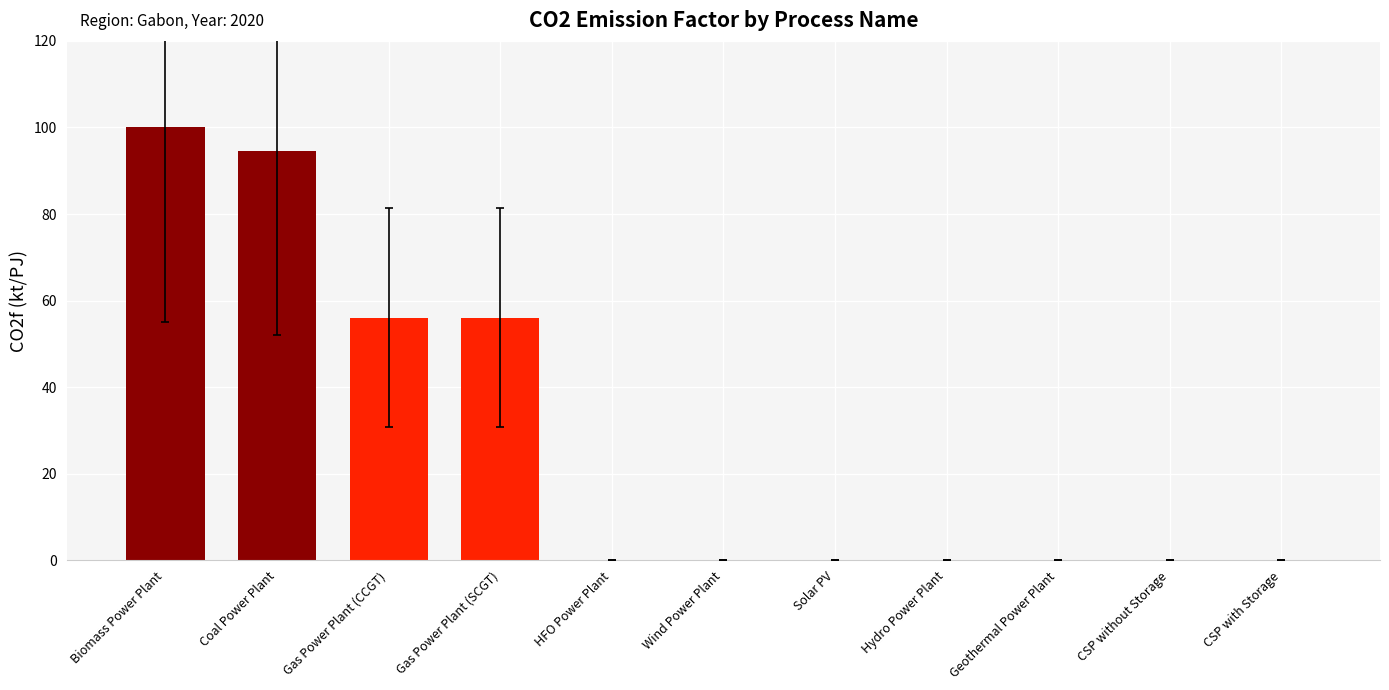

Reading left to right, list all the values displayed in this chart.

Biomass Power Plant=100.0	Coal Power Plant=94.6	Gas Power Plant (CCGT)=56.1	Gas Power Plant (SCGT)=56.1	HFO Power Plant=0.0	Wind Power Plant=0.0	Solar PV=0.0	Hydro Power Plant=0.0	Geothermal Power Plant=0.0	CSP without Storage=0.0	CSP with Storage=0.0